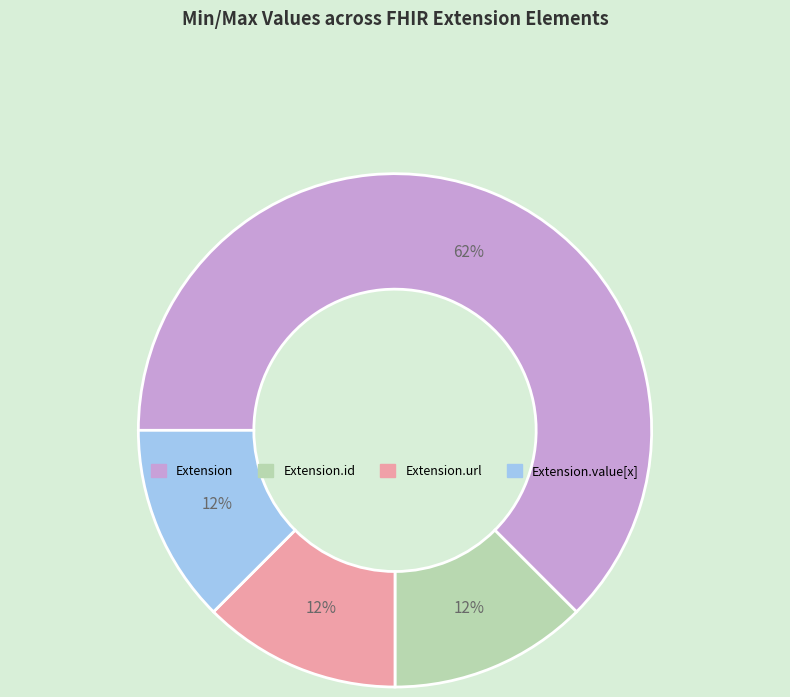

Does any single category account for the majority?

Yes